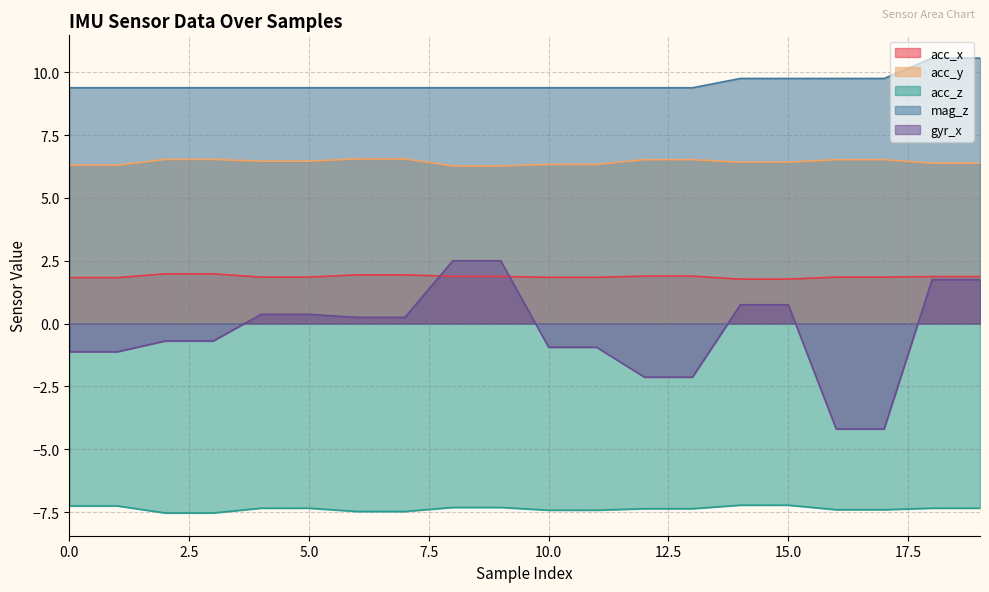

The acc_z series shows -3.7 at 0.0. True or false?

False